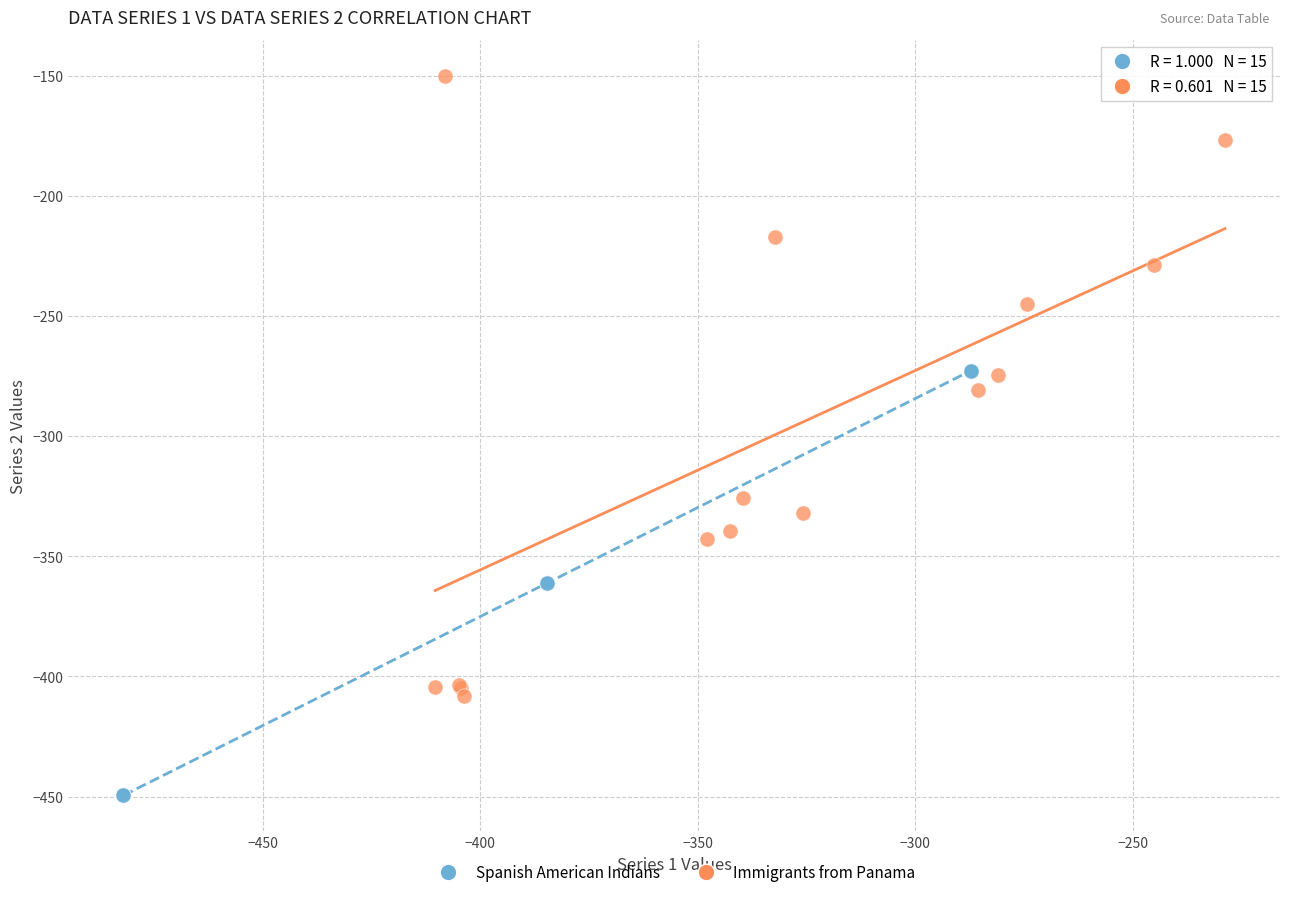

Which series contains the lowest Y value?

Spanish American Indians